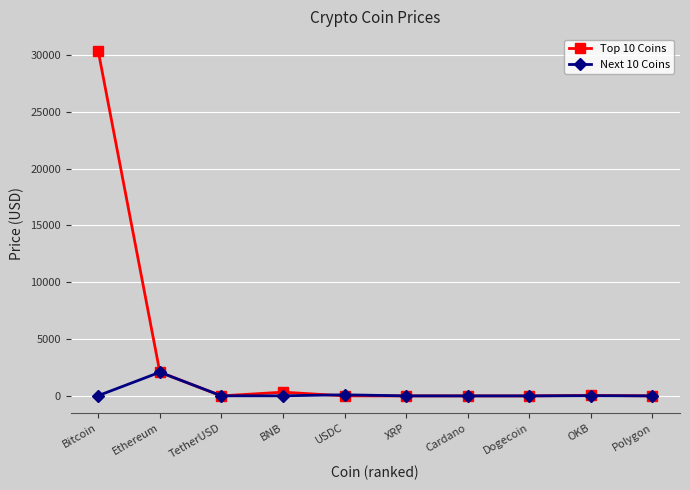

What value does the Next 10 Coins series have at Dogecoin?

0.1